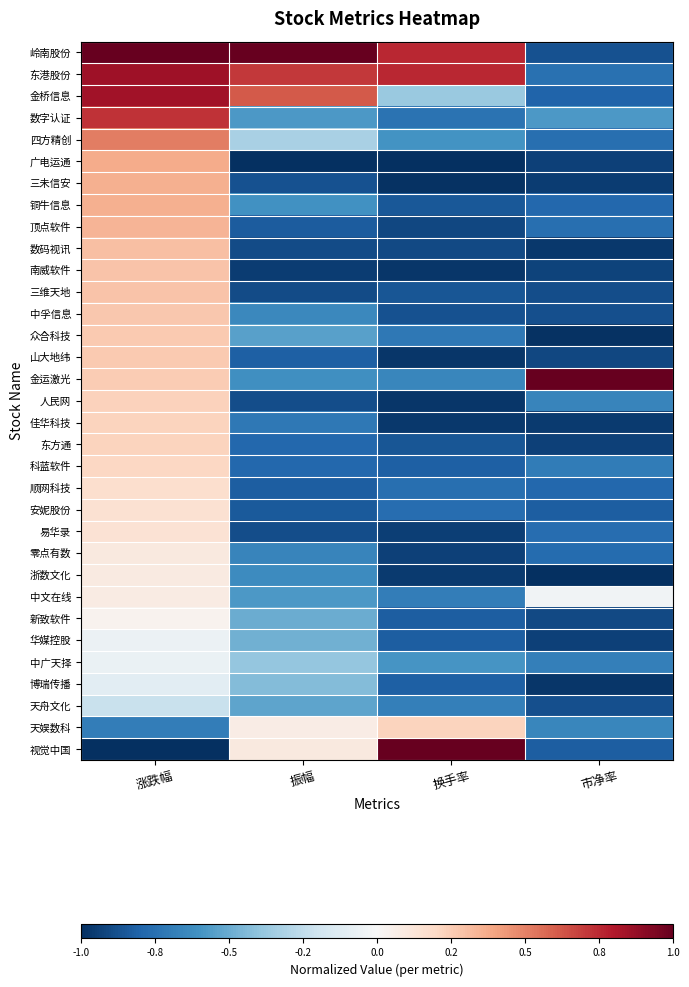

Rank the series at 换手率 from lowest to highest value.

广电运通, 三未信安, 南威软件, 山大地纬, 人民网, 佳华科技, 浙数文化, 易华录, 零点有数, 顶点软件, 数码视讯, 中孚信息, 三维天地, 东方通, 铜牛信息, 新致软件, 华媒控股, 博瑞传播, 科蓝软件, 安妮股份, 顺网科技, 数字认证, 众合科技, 中文在线, 天舟文化, 金运激光, 四方精创, 中广天择, 金桥信息, 天娱数科, 岭南股份, 东港股份, 视觉中国